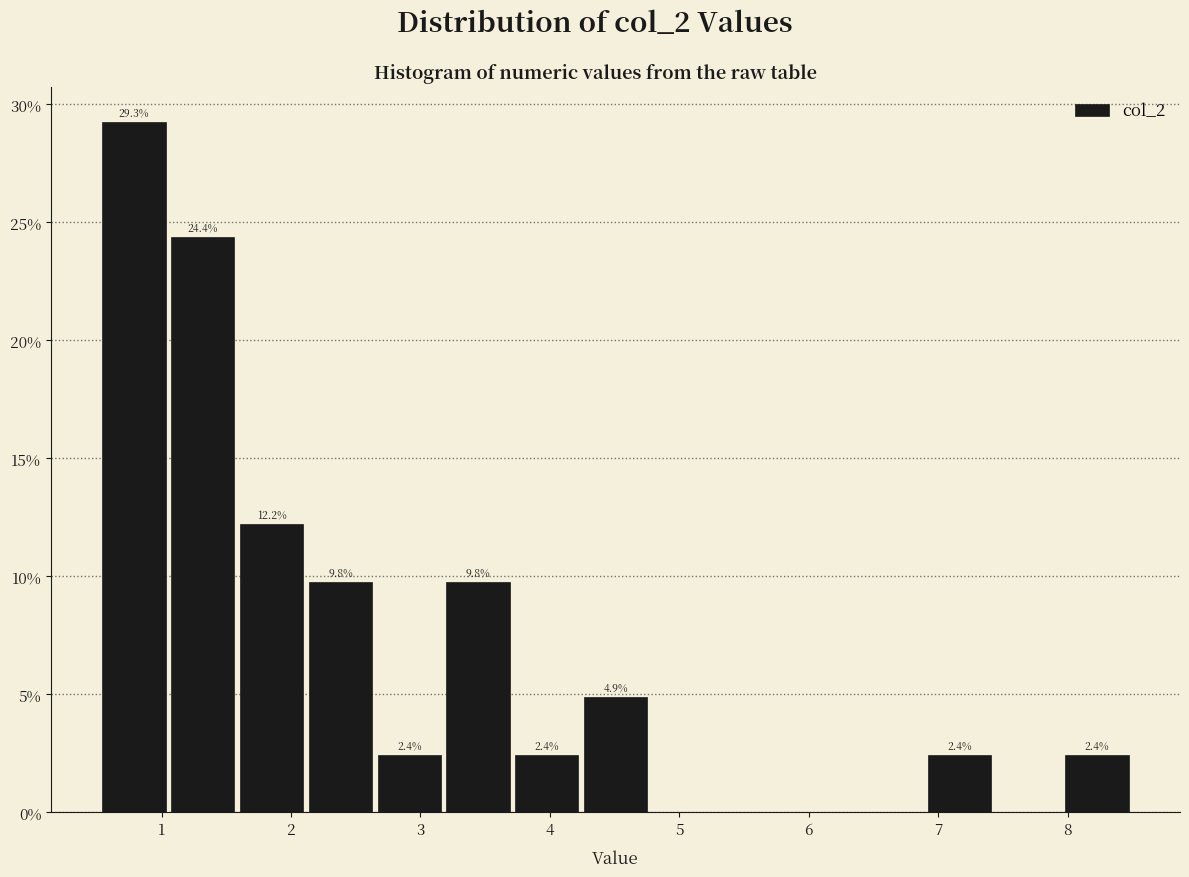

Over which range of the x-axis is the bar tallest?

0.5 to 1.1